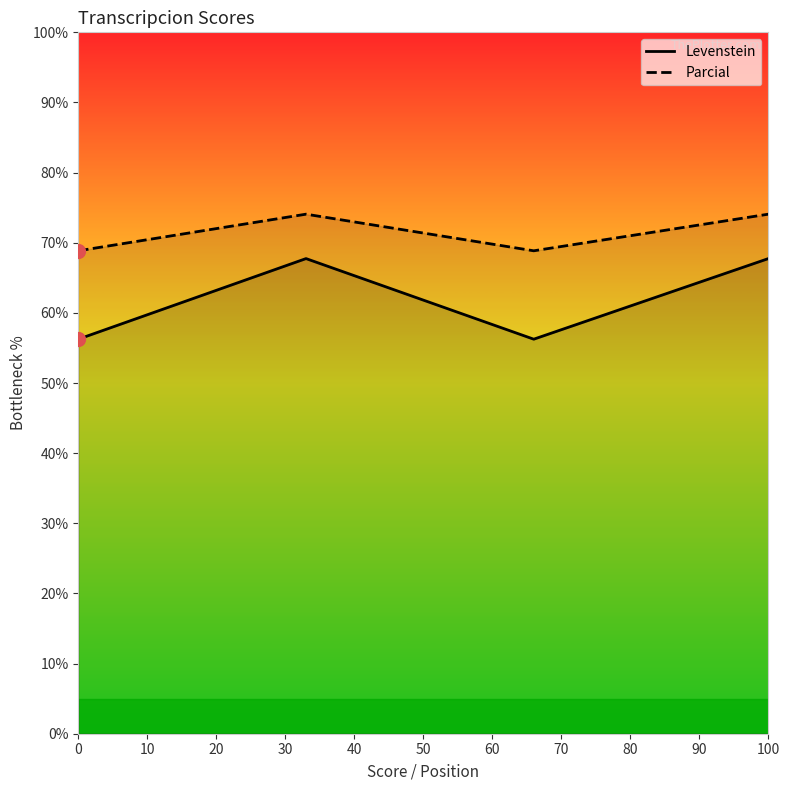

What is the value of the Levenstein point at the 4th from the left?

67.7